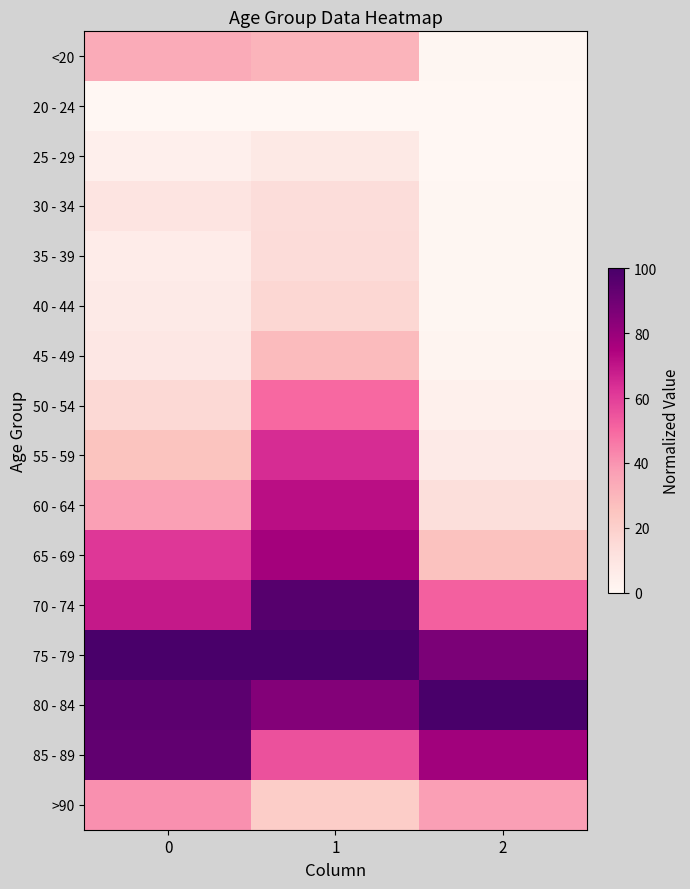

Reading left to right, transcribe all the data shown in this chart.

<20: 0=33.5	1=30.7	2=0.5
20 - 24: 0=0.0	1=0.0	2=0.0
25 - 29: 0=4.2	1=7.5	2=0.0
30 - 34: 0=10.2	1=14.0	2=0.4
35 - 39: 0=5.6	1=14.4	2=0.5
40 - 44: 0=7.0	1=16.8	2=0.6
45 - 49: 0=8.4	1=28.5	2=1.3
50 - 54: 0=15.8	1=49.9	2=3.8
55 - 59: 0=25.1	1=64.1	2=6.9
60 - 64: 0=36.7	1=71.6	2=12.9
65 - 69: 0=61.4	1=77.3	2=25.9
70 - 74: 0=68.8	1=96.3	2=51.6
75 - 79: 0=100.0	1=100.0	2=87.0
80 - 84: 0=94.9	1=85.1	2=100.0
85 - 89: 0=93.5	1=55.4	2=77.8
>90: 0=40.9	1=21.5	2=37.3